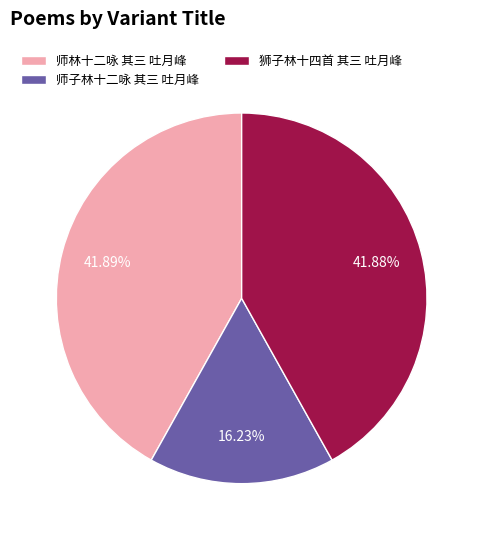

Combined, what portion of the pie is 狮子林十四首 其三 吐月峰 and 师林十二咏 其三 吐月峰?

83.8%